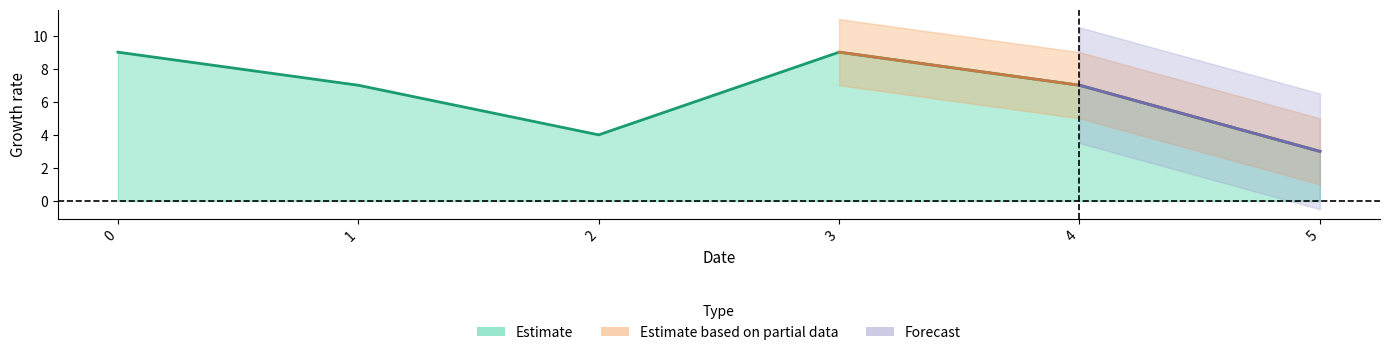

How many distinct data groups are displayed?

3